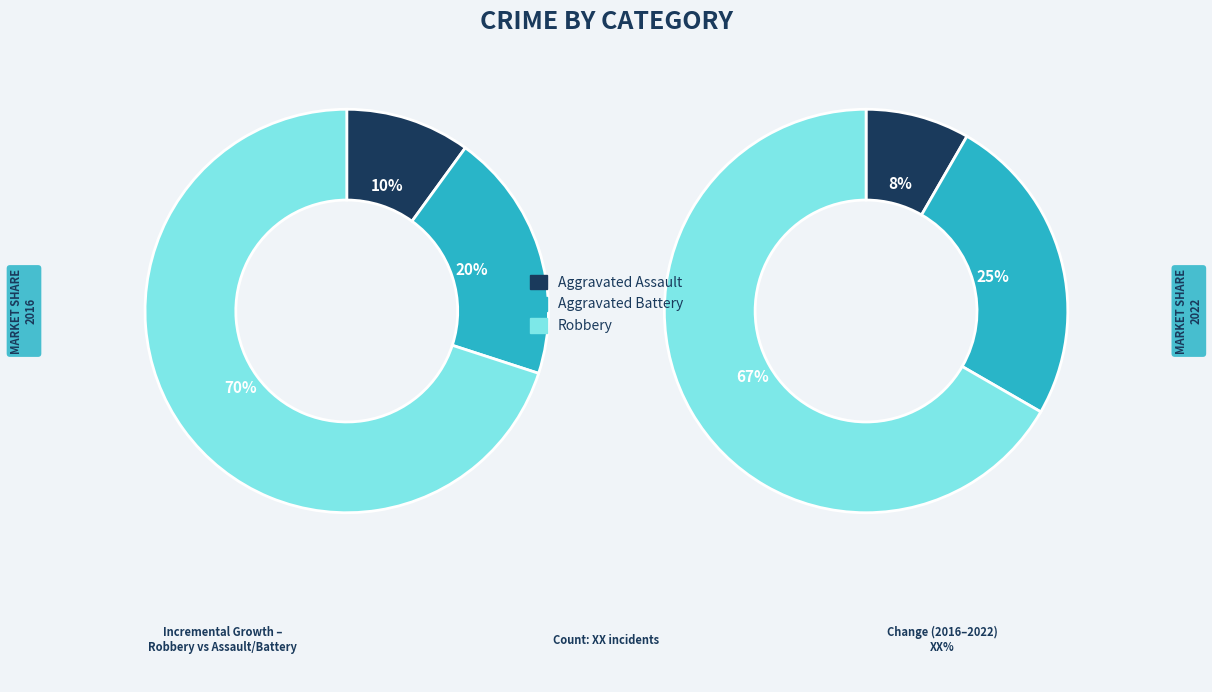

How many segments does this pie chart have?

6